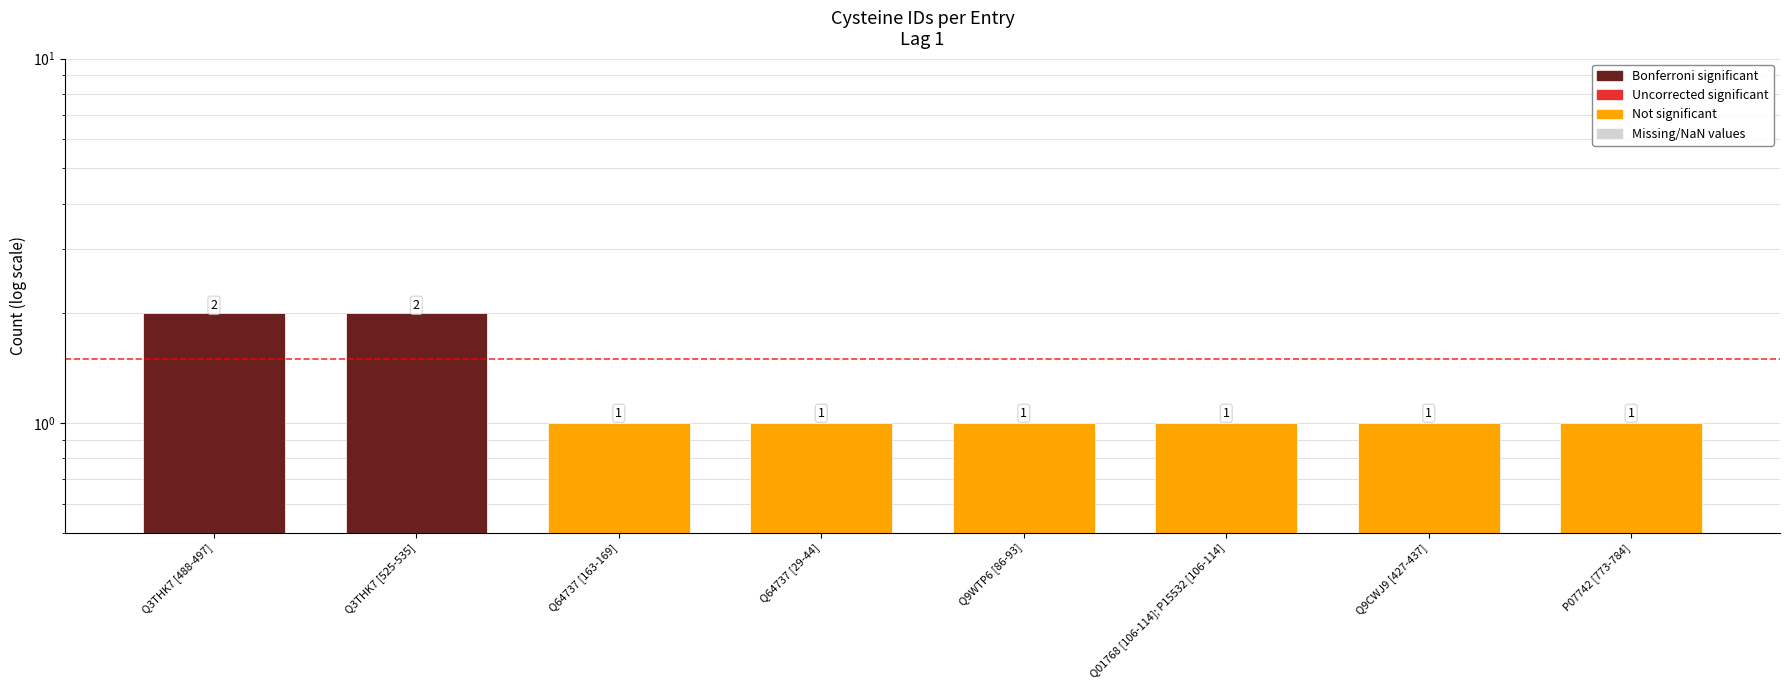

List the labels in order of value, largest first.

Q3THK7 [488-497], Q3THK7 [525-535], Q64737 [163-169], Q64737 [29-44], Q9WTP6 [86-93], Q01768 [106-114]; P15532 [106-114], Q9CWJ9 [427-437], P07742 [773-784]